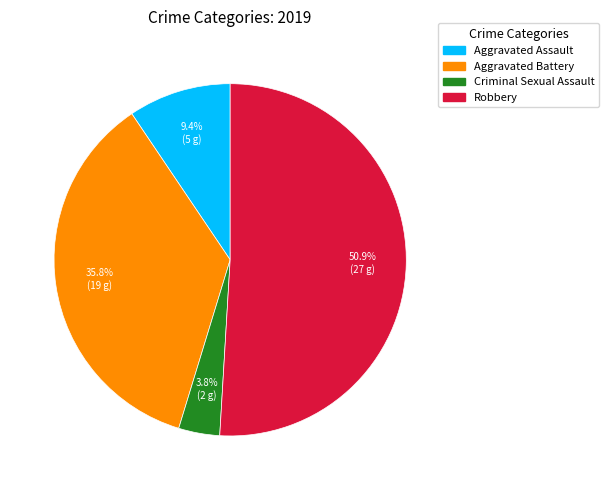

Combined, do Robbery and Criminal Sexual Assault account for over 50%?

Yes